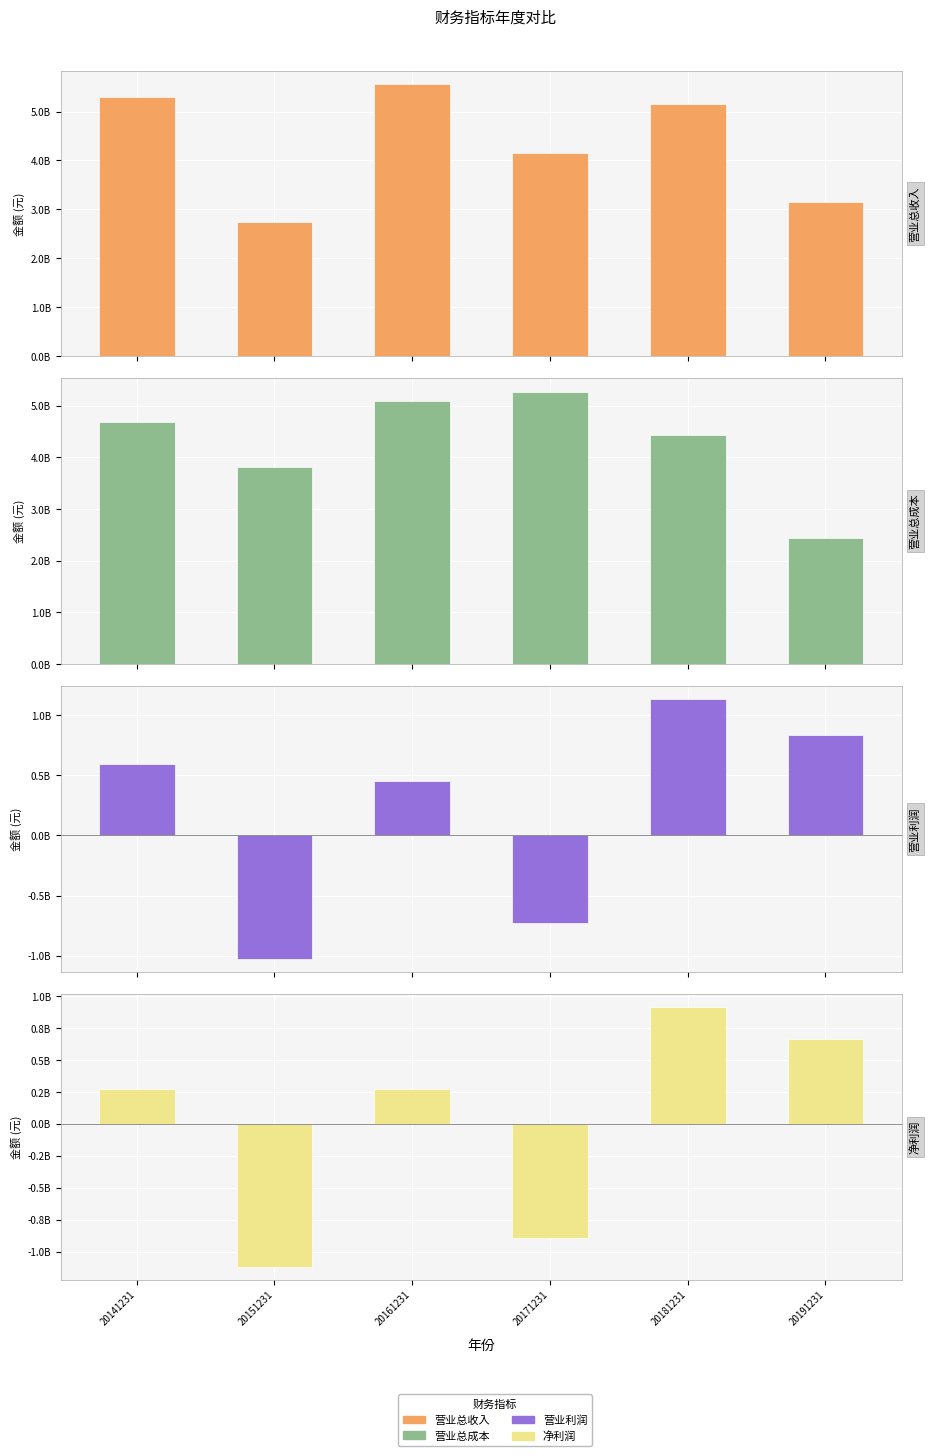

At which category is the sum across all series the highest?

20181231